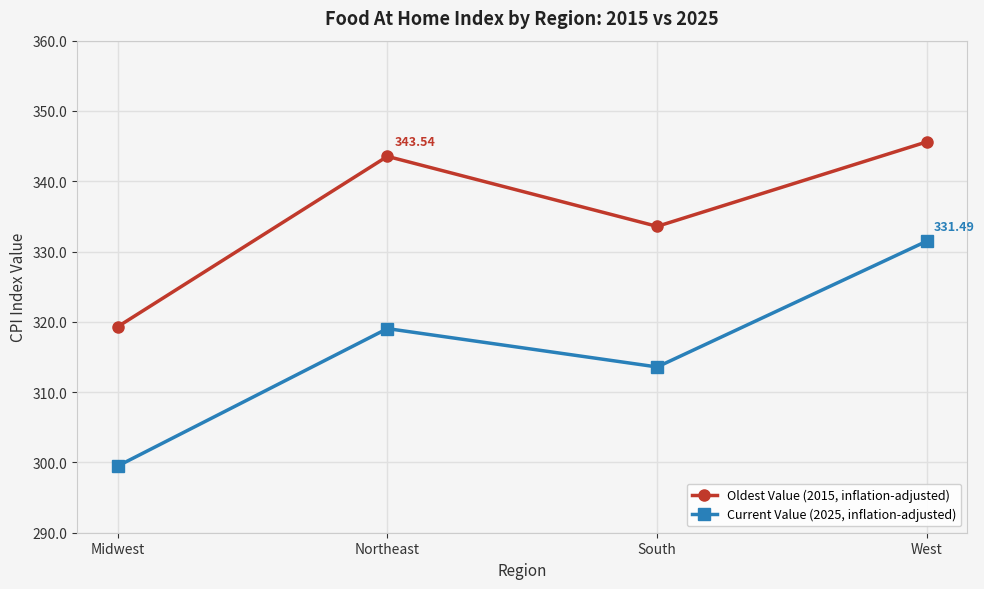

What is the spread (max minus min) of values at West?

14.1